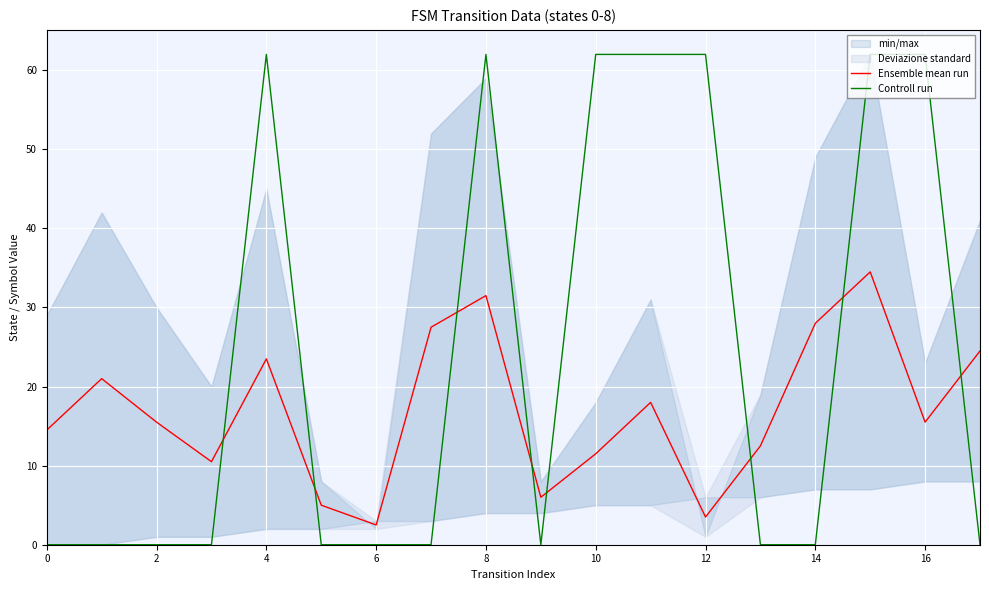

Which series ends up on top after the final intersection of Controll run and Ensemble mean run?

Ensemble mean run